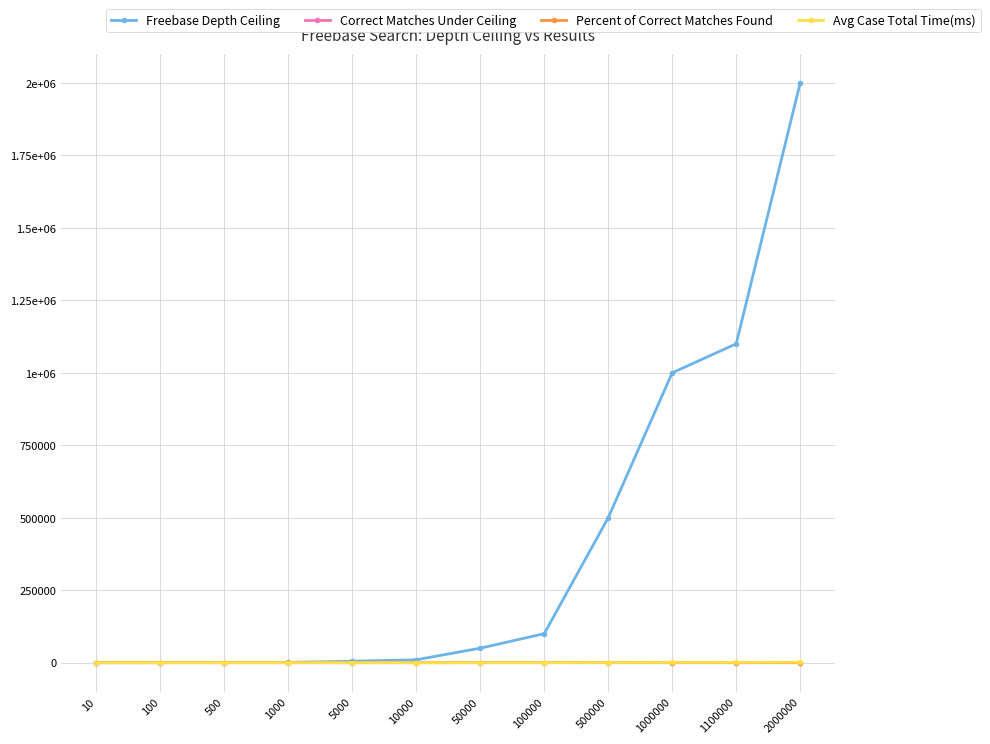

Which category has the highest value across all series?

2000000